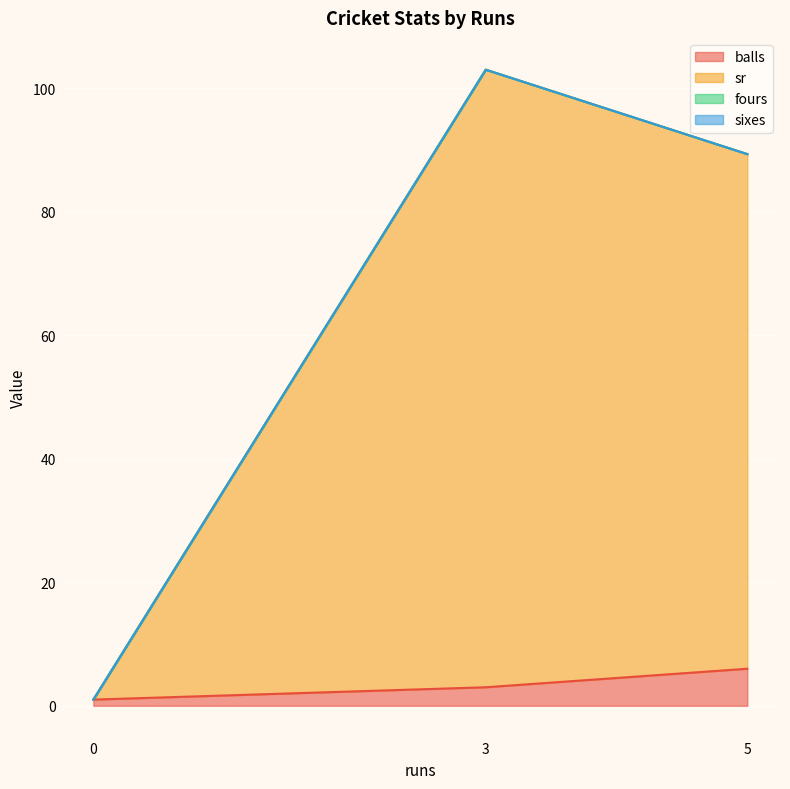

What is the value of the balls point at the 2nd from the left?

3.0